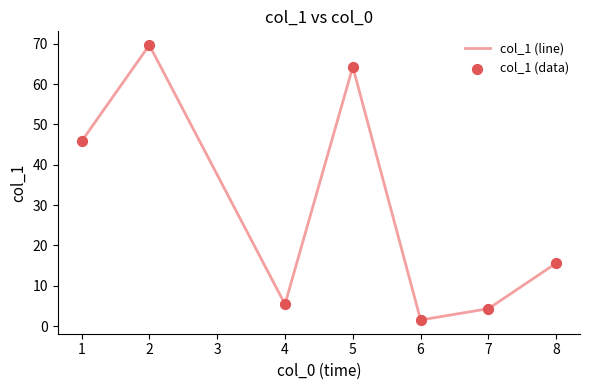

What is the ratio of the value at 6 to the value at 4?

0.3